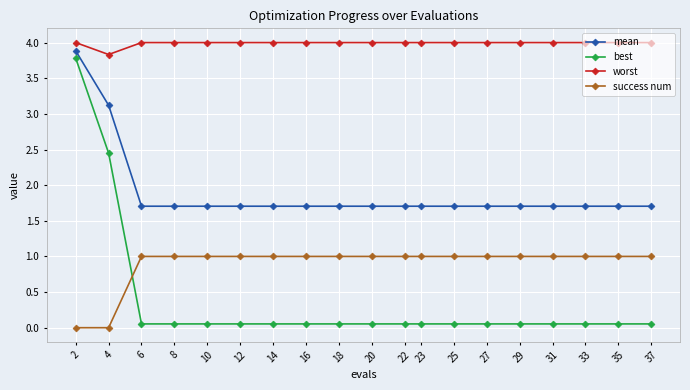

Rank the series by their maximum value, from highest to lowest.

worst, mean, best, success num